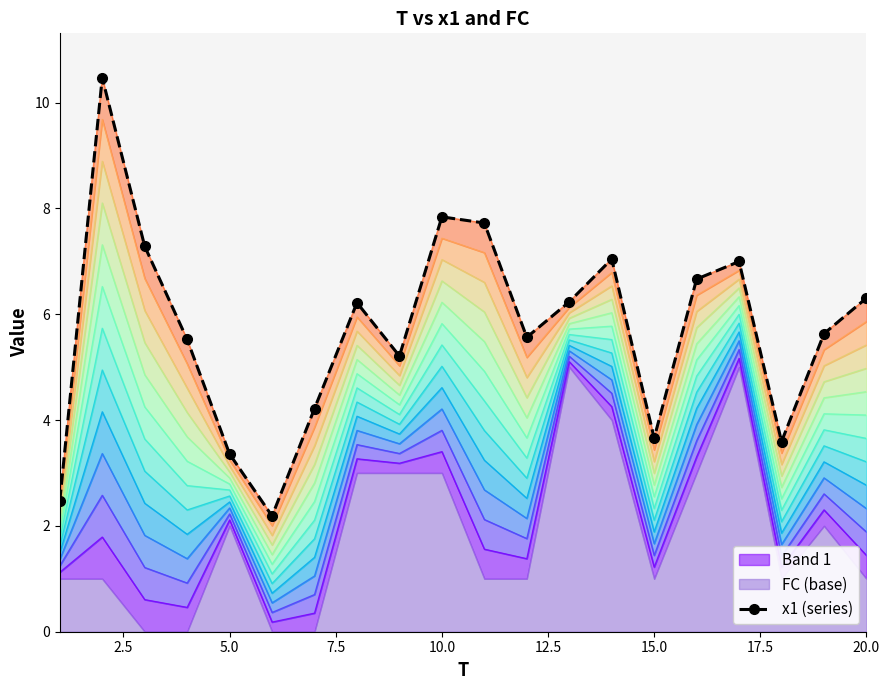

Count the number of categories in the chart.

20